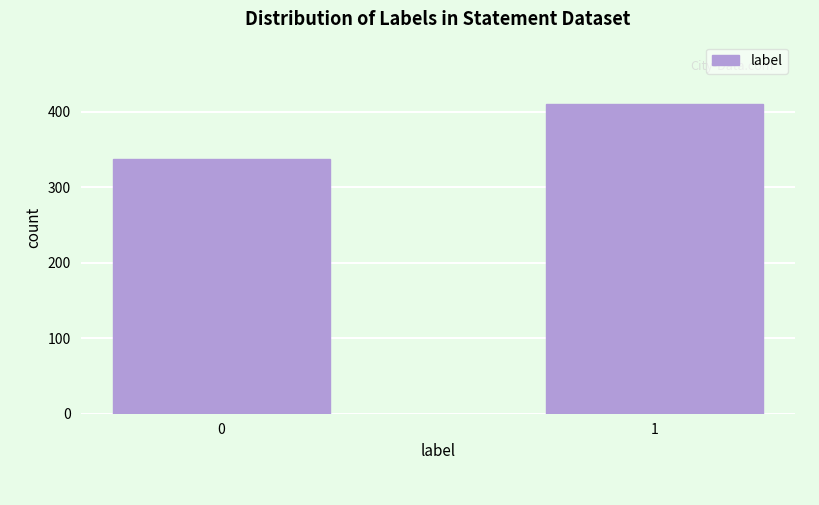

Reading right to left, what are all the values shown in this chart?

1=411	0=337